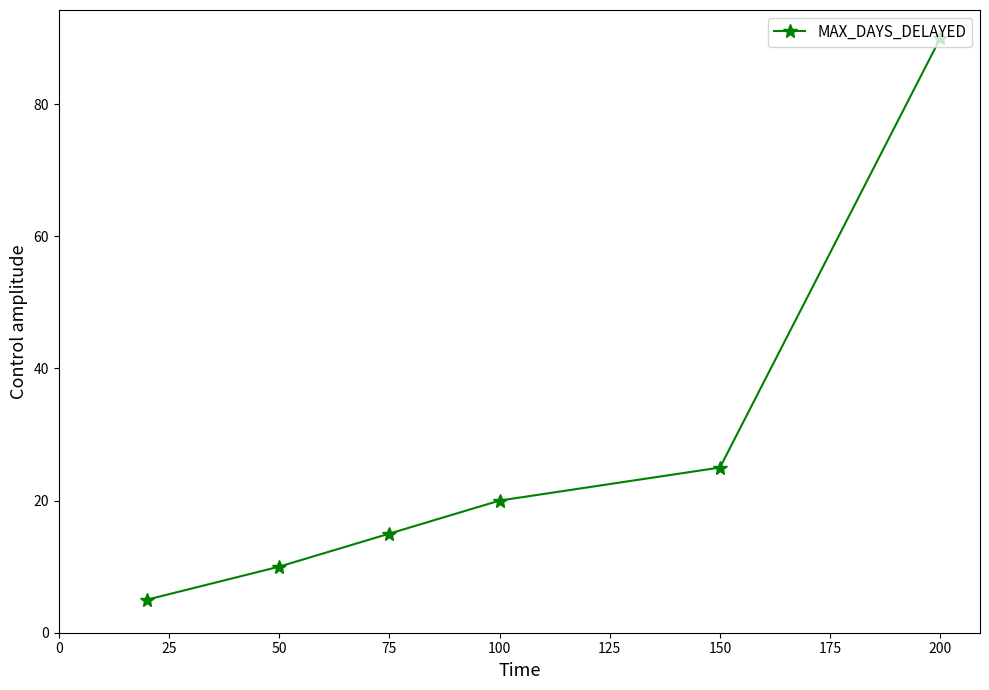

What is the difference between the maximum and minimum values?

85